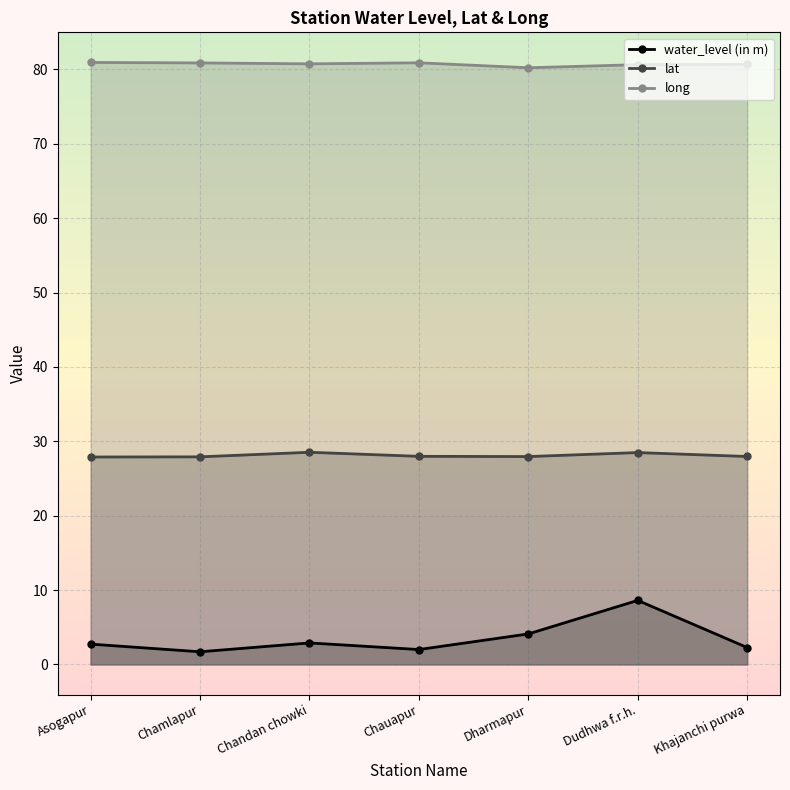

Rank the series by their average value, from lowest to highest.

water_level (in m), lat, long